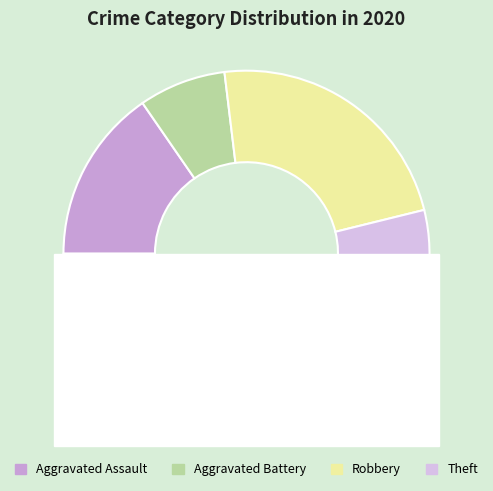

Is it true that Aggravated Battery is 8% of the pie?

True